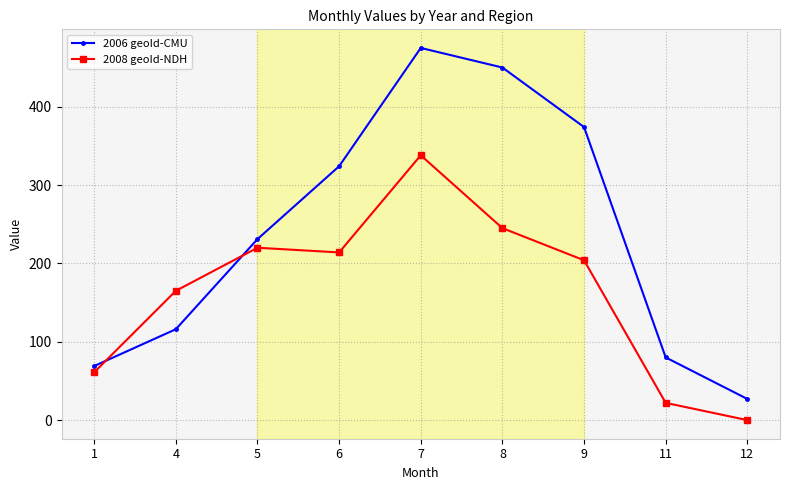

What are all the series names shown in the legend?

2006 geoId-CMU, 2008 geoId-NDH